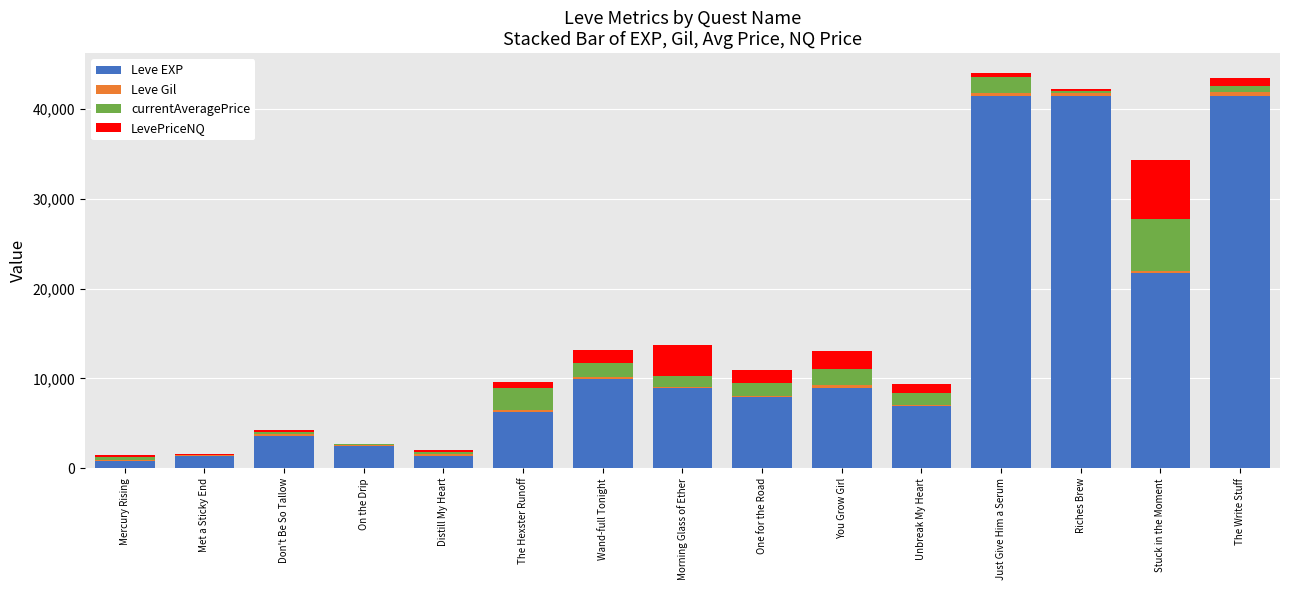

At which label is Leve EXP closest to 21105?

Stuck in the Moment